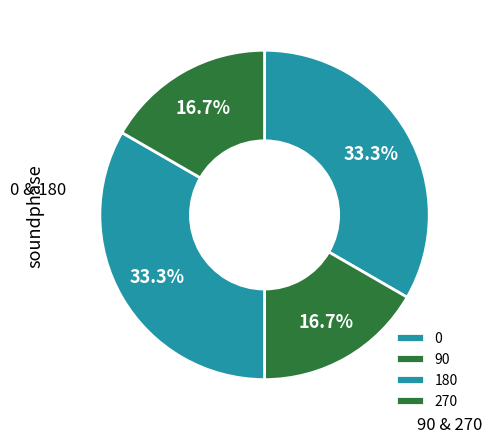

Which category has the smallest portion of the pie?

90